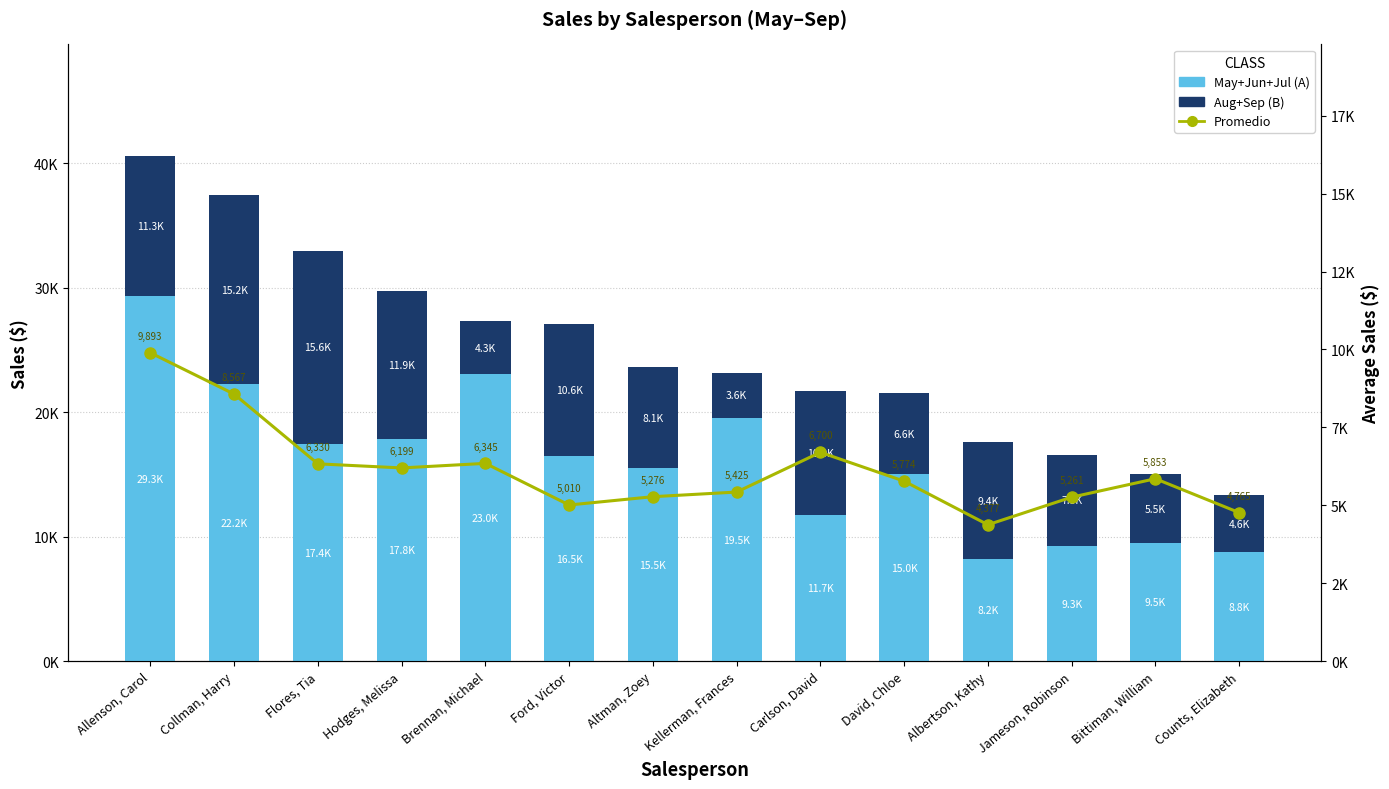

What is the label of the 8th bar from the left?

Kellerman, Frances